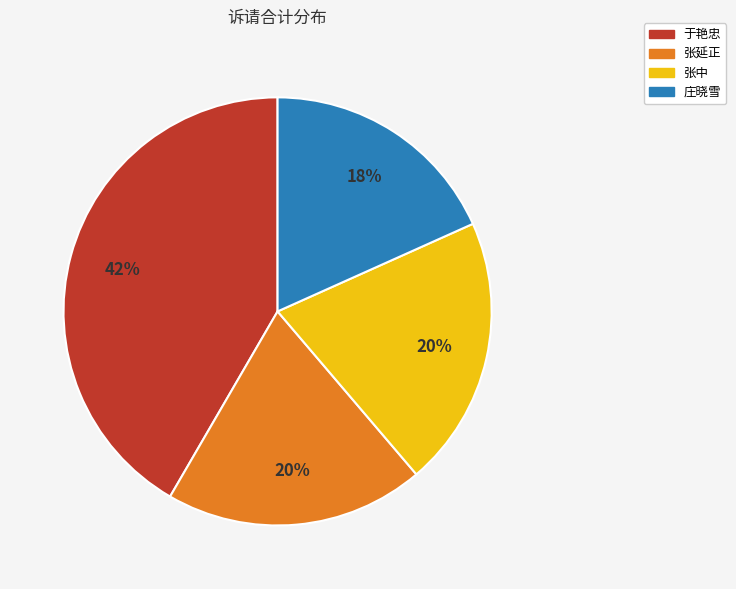

What percentage is the 庄晓雪 slice, to the nearest percent?

18%